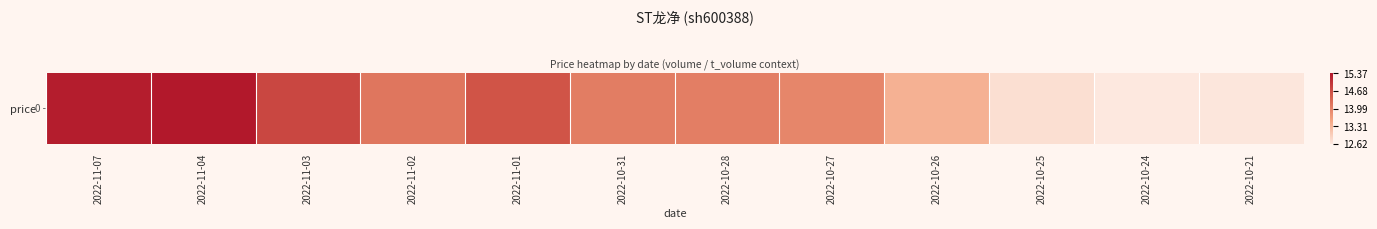

Reading left to right, list all the values displayed in this chart.

15.3	15.4	14.8	14.2	14.6	14.1	14.1	13.9	13.4	12.7	12.6	12.7